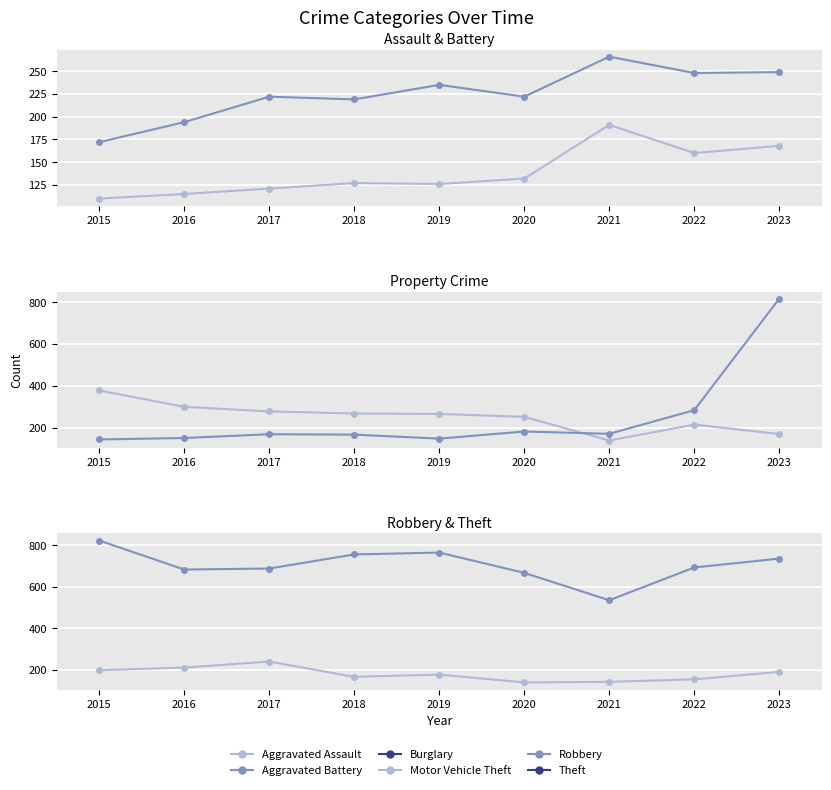

Which series ends up on top after the final intersection of Robbery and Burglary?

Robbery